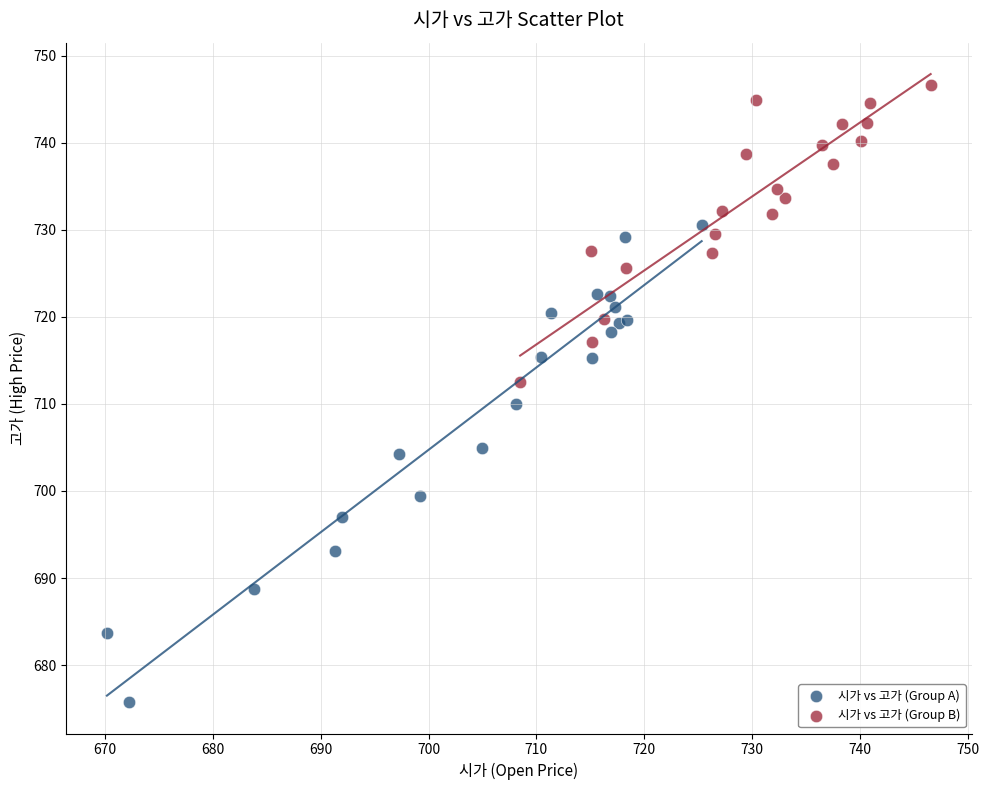

Which series reaches the maximum Y coordinate?

시가 vs 고가 (Group B)